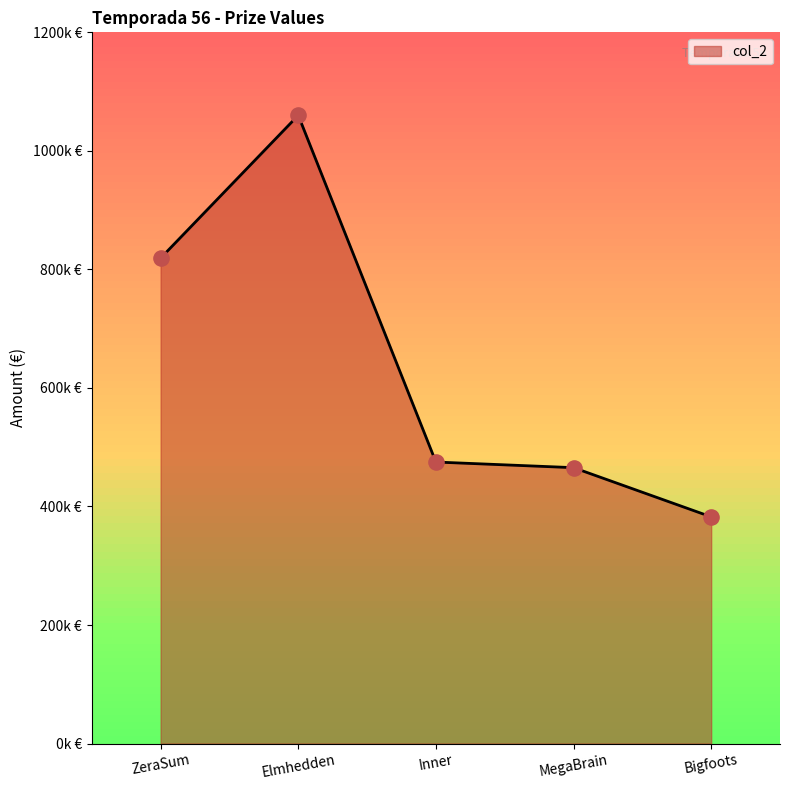

Which has a higher value, Inner or Bigfoots?

Inner